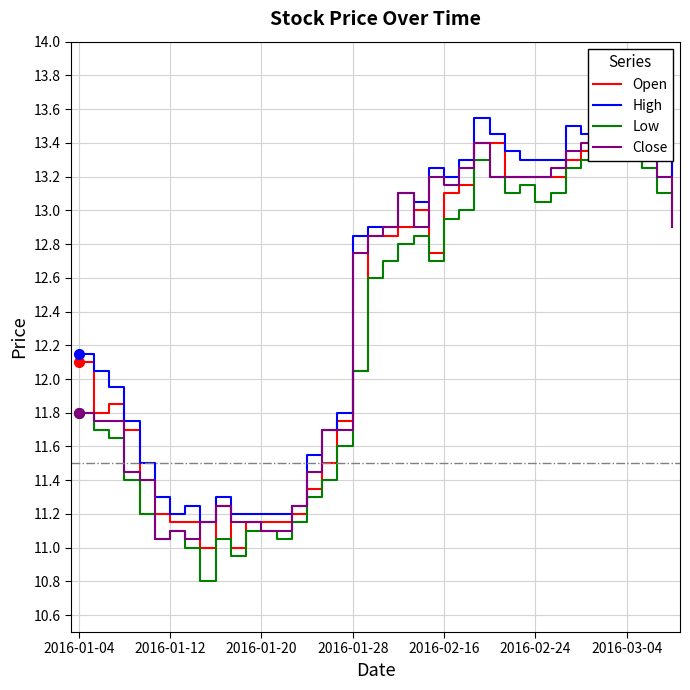

What position from the right is 21?

19